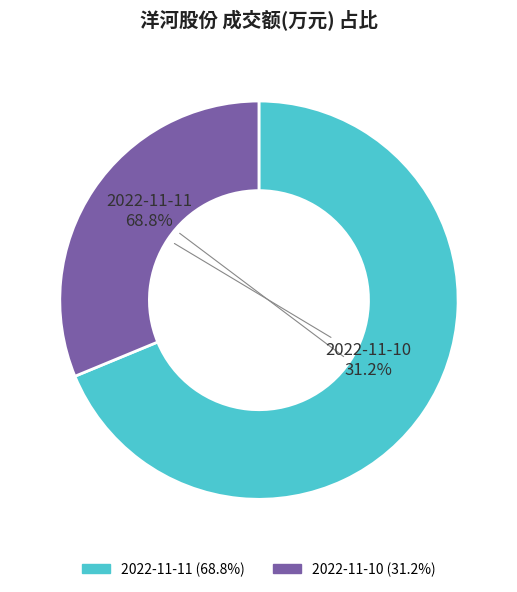

To the nearest percent, what is the difference between the largest and smallest slice percentages?

38%